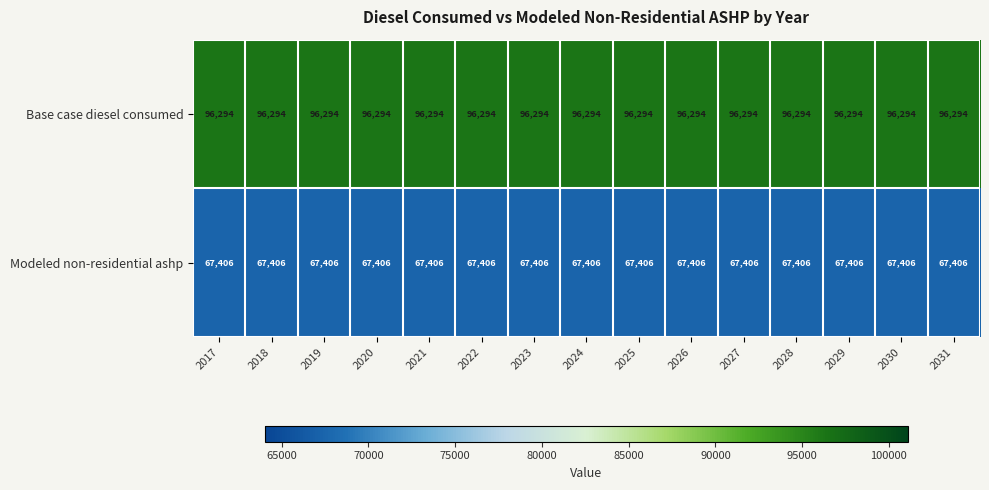

The value of Base case diesel consumed at 2026 is 141088. True or false?

False